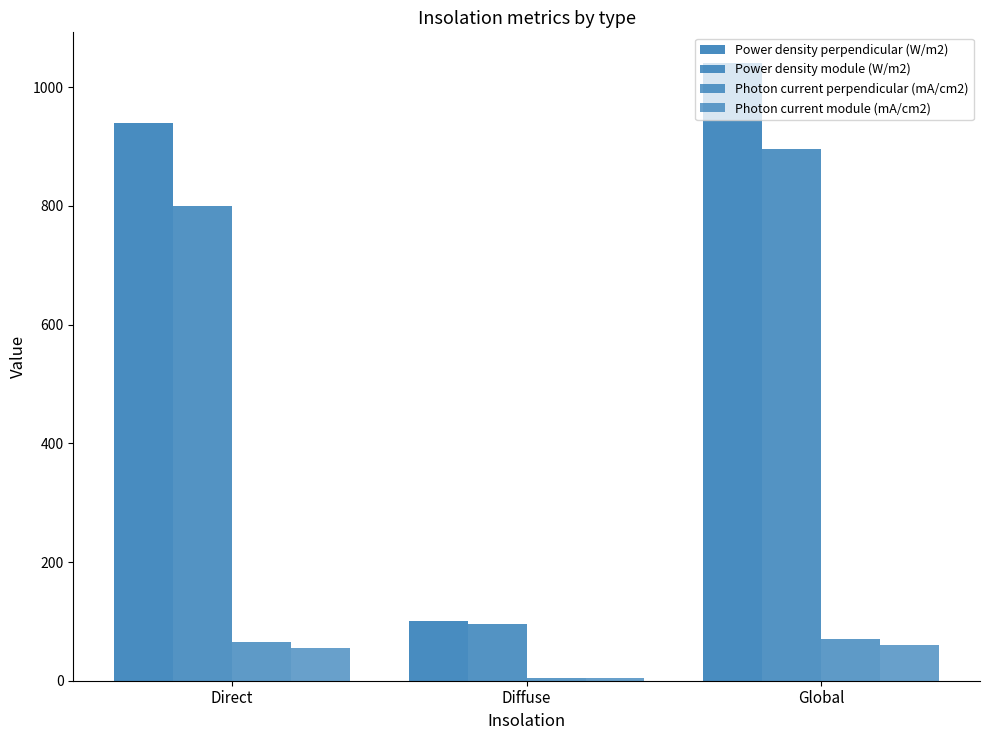

Reading left to right, extract all data points from this chart.

Power density perpendicular (W/m2): 939.7	100.6	1040.3
Power density module (W/m2): 799.5	96.3	895.8
Photon current perpendicular (mA/cm2): 65.6	4.7	70.3
Photon current module (mA/cm2): 55.8	4.3	60.2